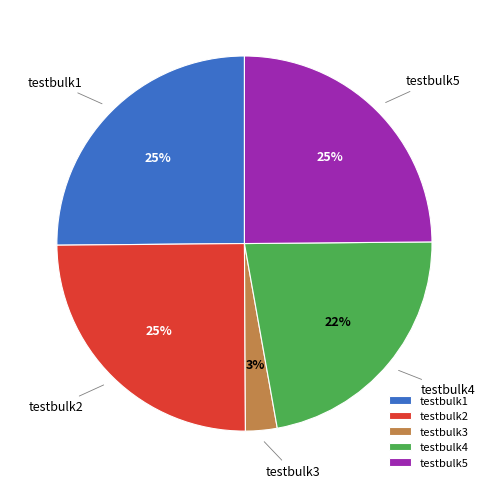

Which has a higher value, testbulk5 or testbulk3?

testbulk5